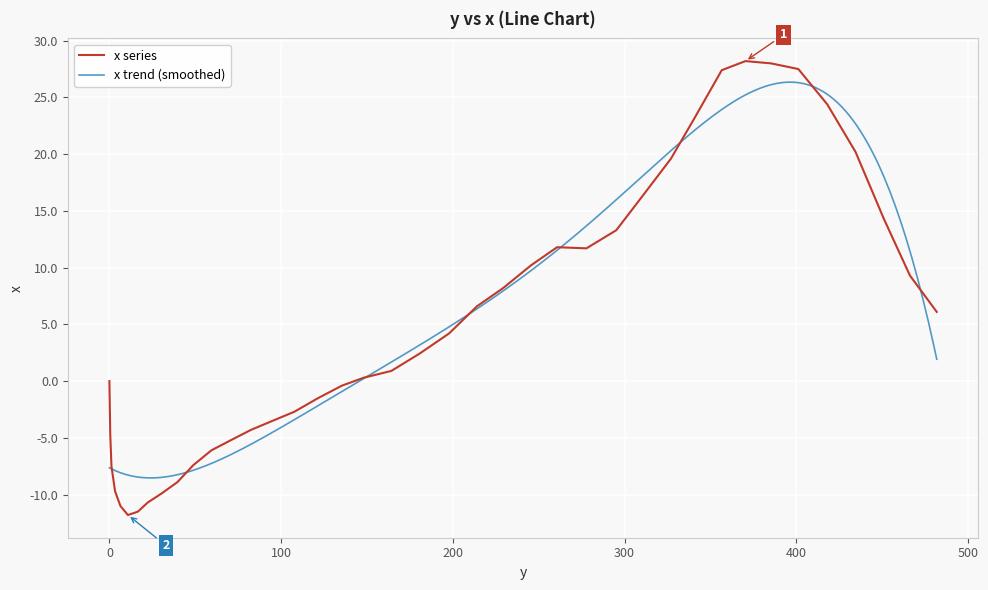

Which category has the lowest value across all series?

10.8